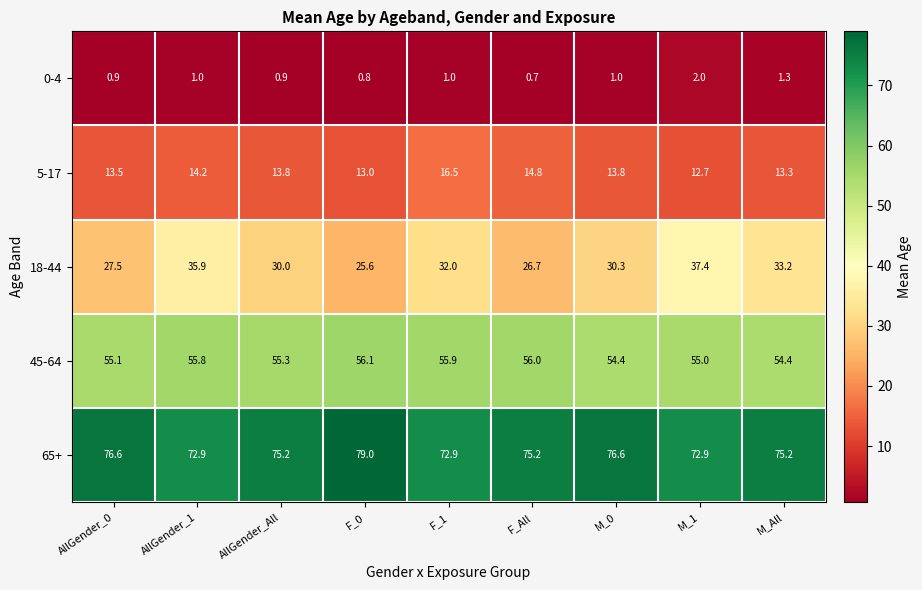

Rank the series at M_All from highest to lowest value.

65+, 45-64, 18-44, 5-17, 0-4